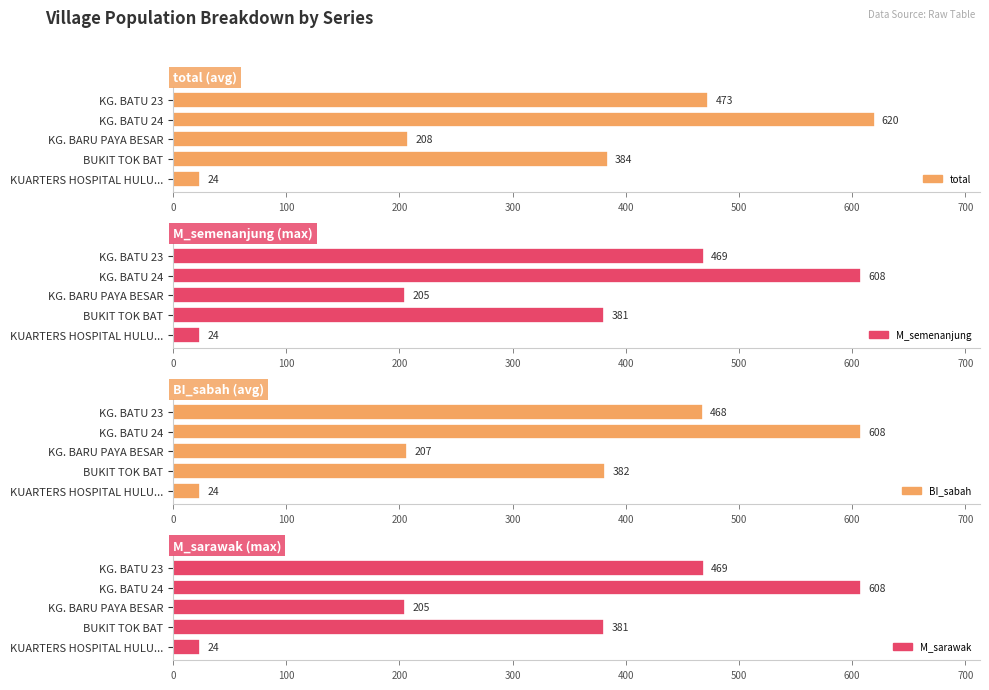

How many groups of bars are there?

5